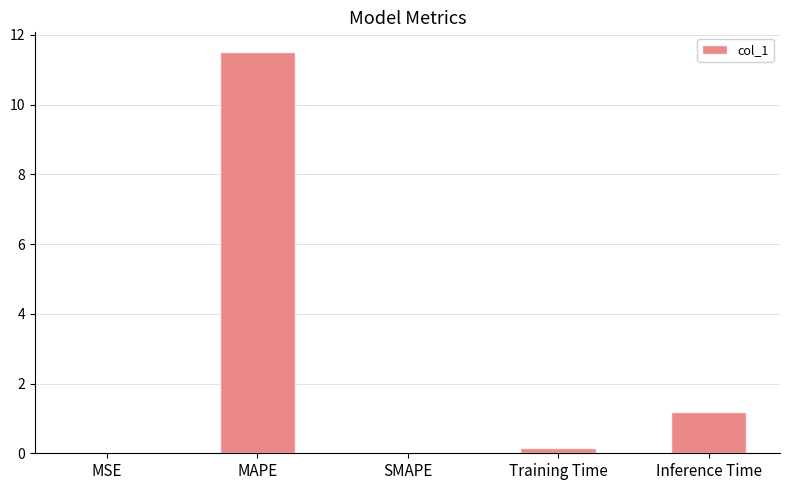

Are the bars horizontal?

No